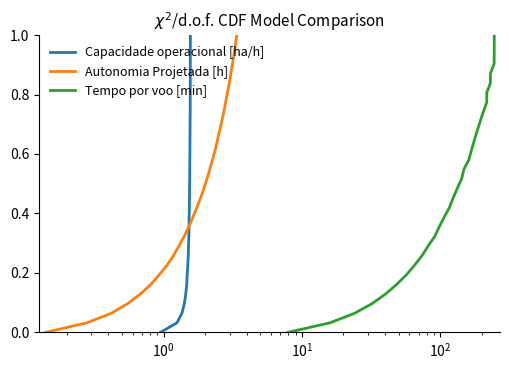

List the series in order of their peak value, lowest first.

Capacidade operacional [ha/h], Autonomia Projetada [h], Tempo por voo [min]